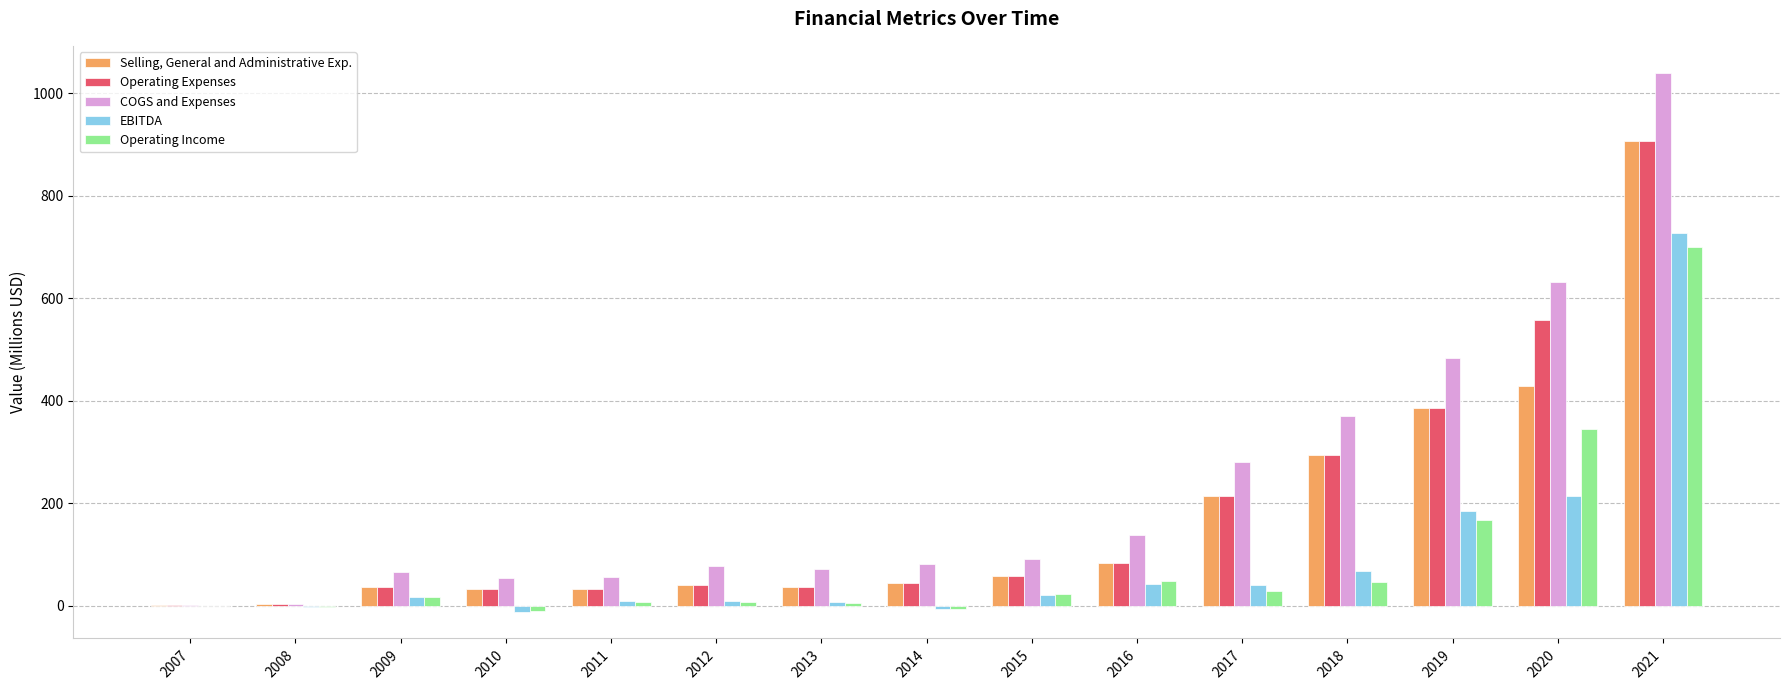

Is the value of COGS and Expenses at 2019 greater than the value of Operating Income at 2016?

Yes